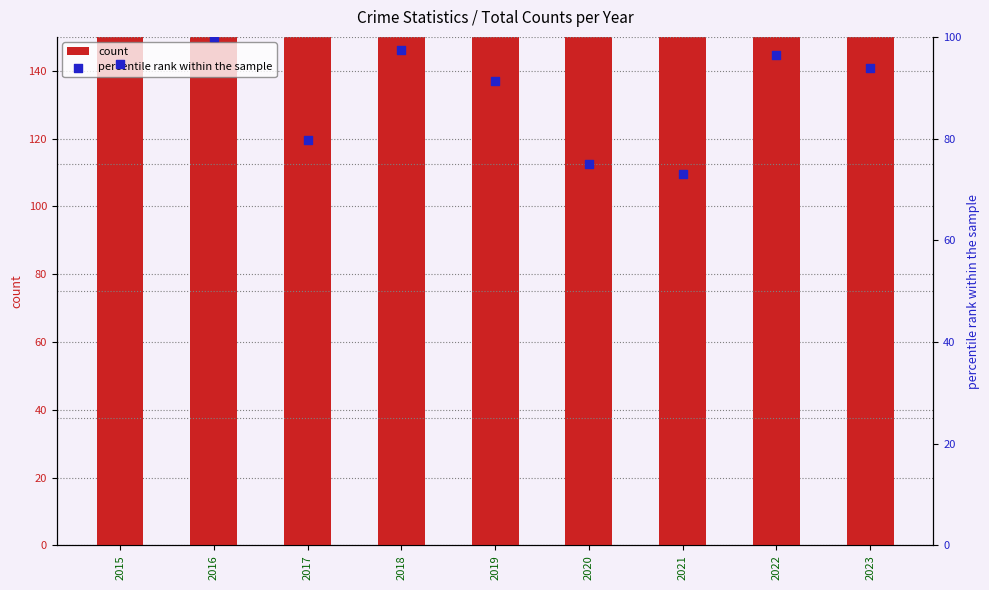

What are all the series names shown in the legend?

count, percentile rank within the sample